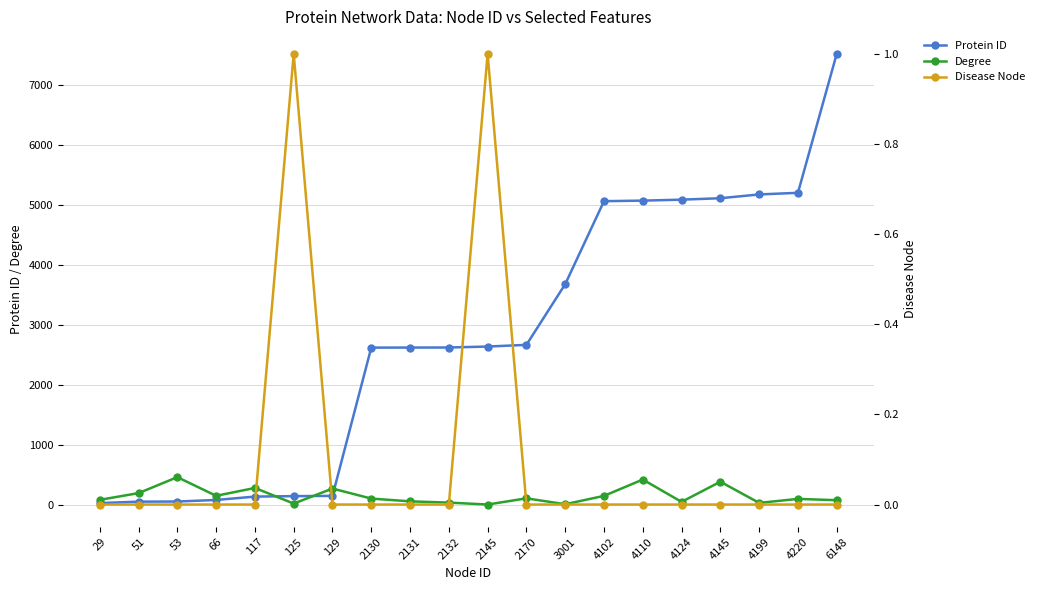

Which series has the largest total across all categories?

Protein ID